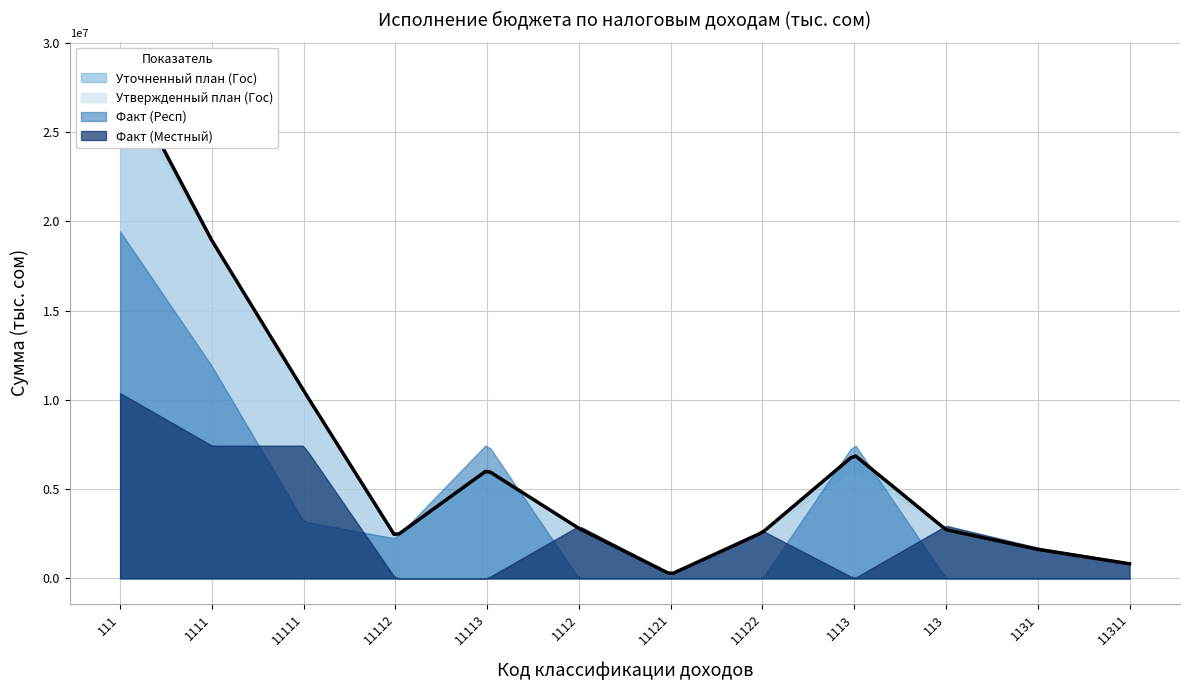

What is the greatest value displayed?

28647606.0